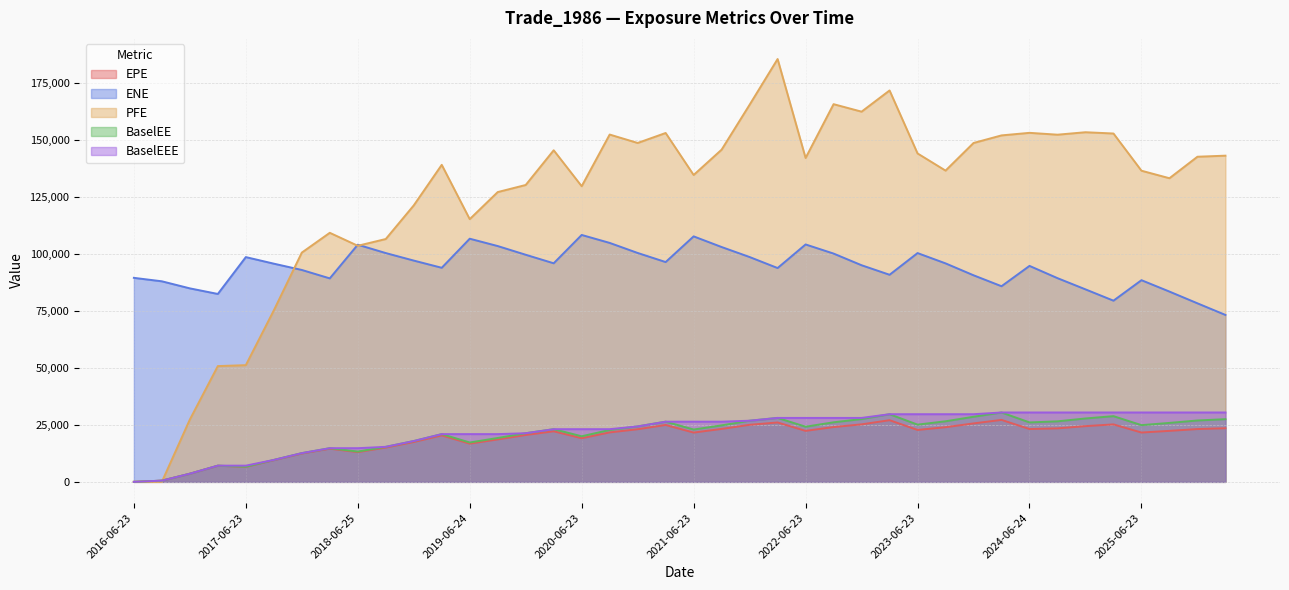

At 2018-09-24, list the series in order from smallest to largest.

EPE, BaselEE, BaselEEE, ENE, PFE